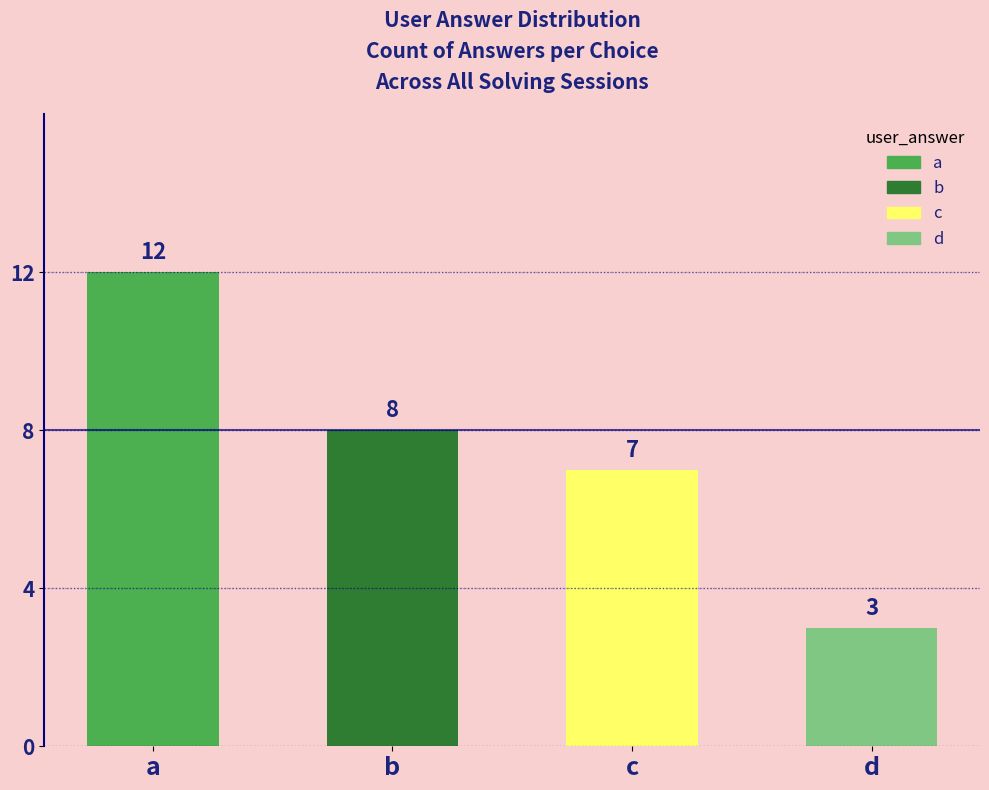

True or false: the data shows 20 at a.

False